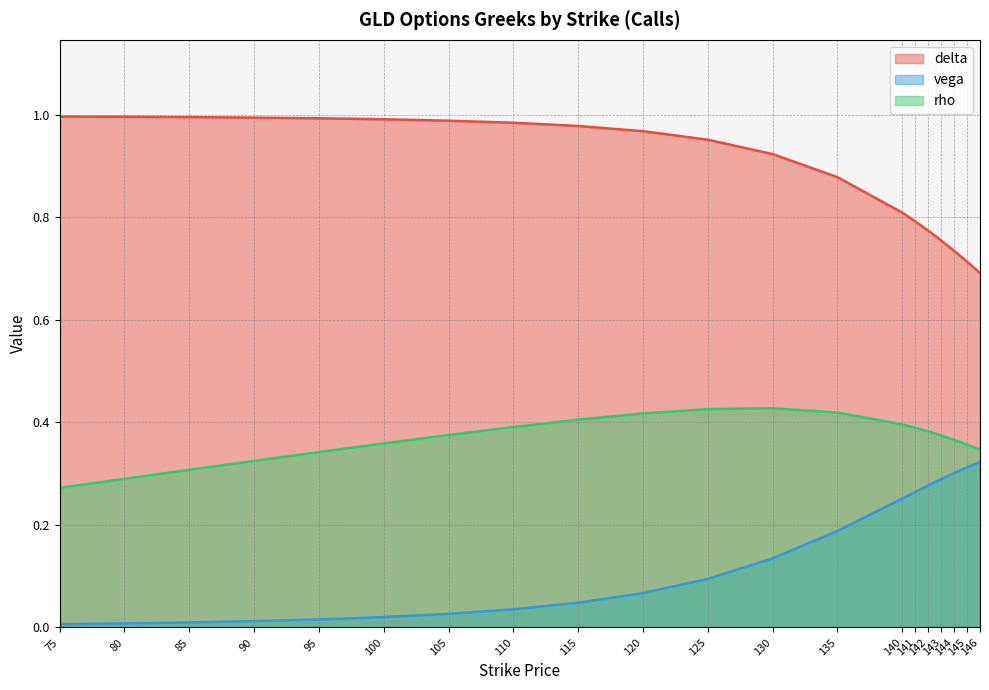

Which series has the widest spread of values?

vega